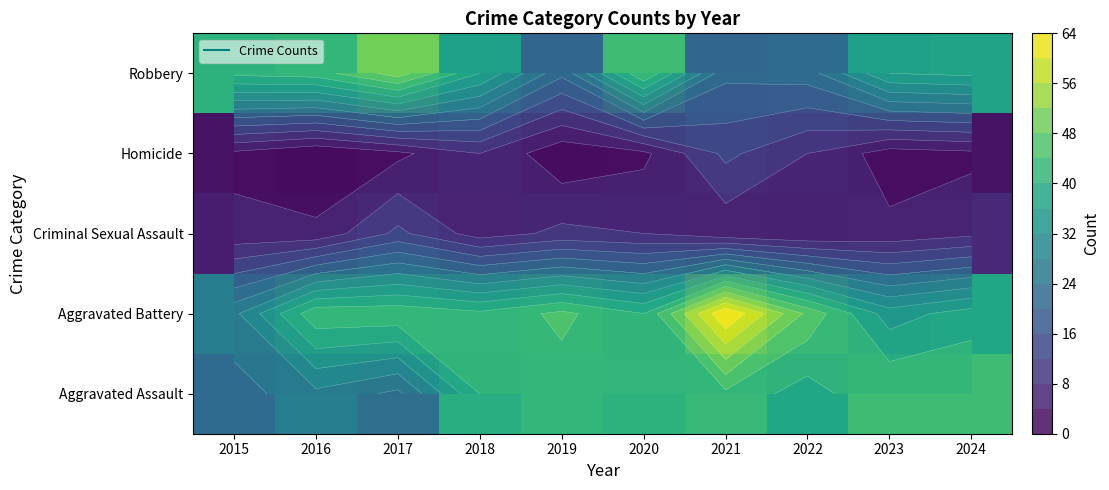

Between 2020 and 2021, which is larger?

2021